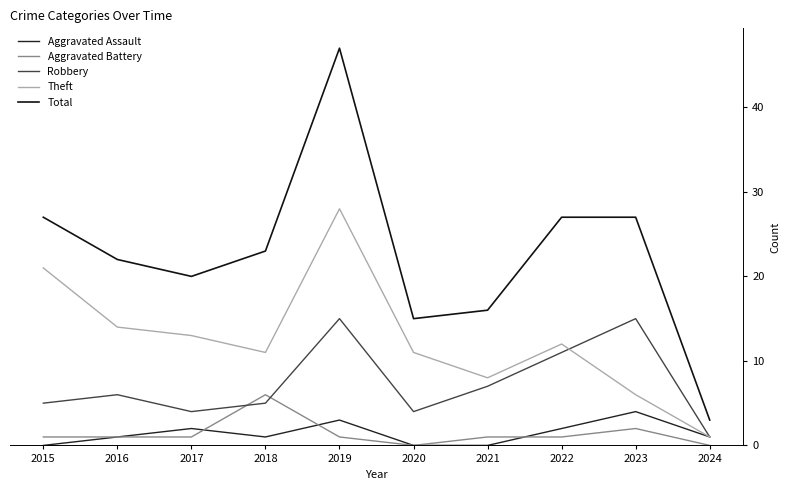

Reading right to left, what are all the values shown in this chart?

Aggravated Assault: 1	4	2	0	0	3	1	2	1	0
Aggravated Battery: 0	2	1	1	0	1	6	1	1	1
Robbery: 1	15	11	7	4	15	5	4	6	5
Theft: 1	6	12	8	11	28	11	13	14	21
Total: 3	27	27	16	15	47	23	20	22	27